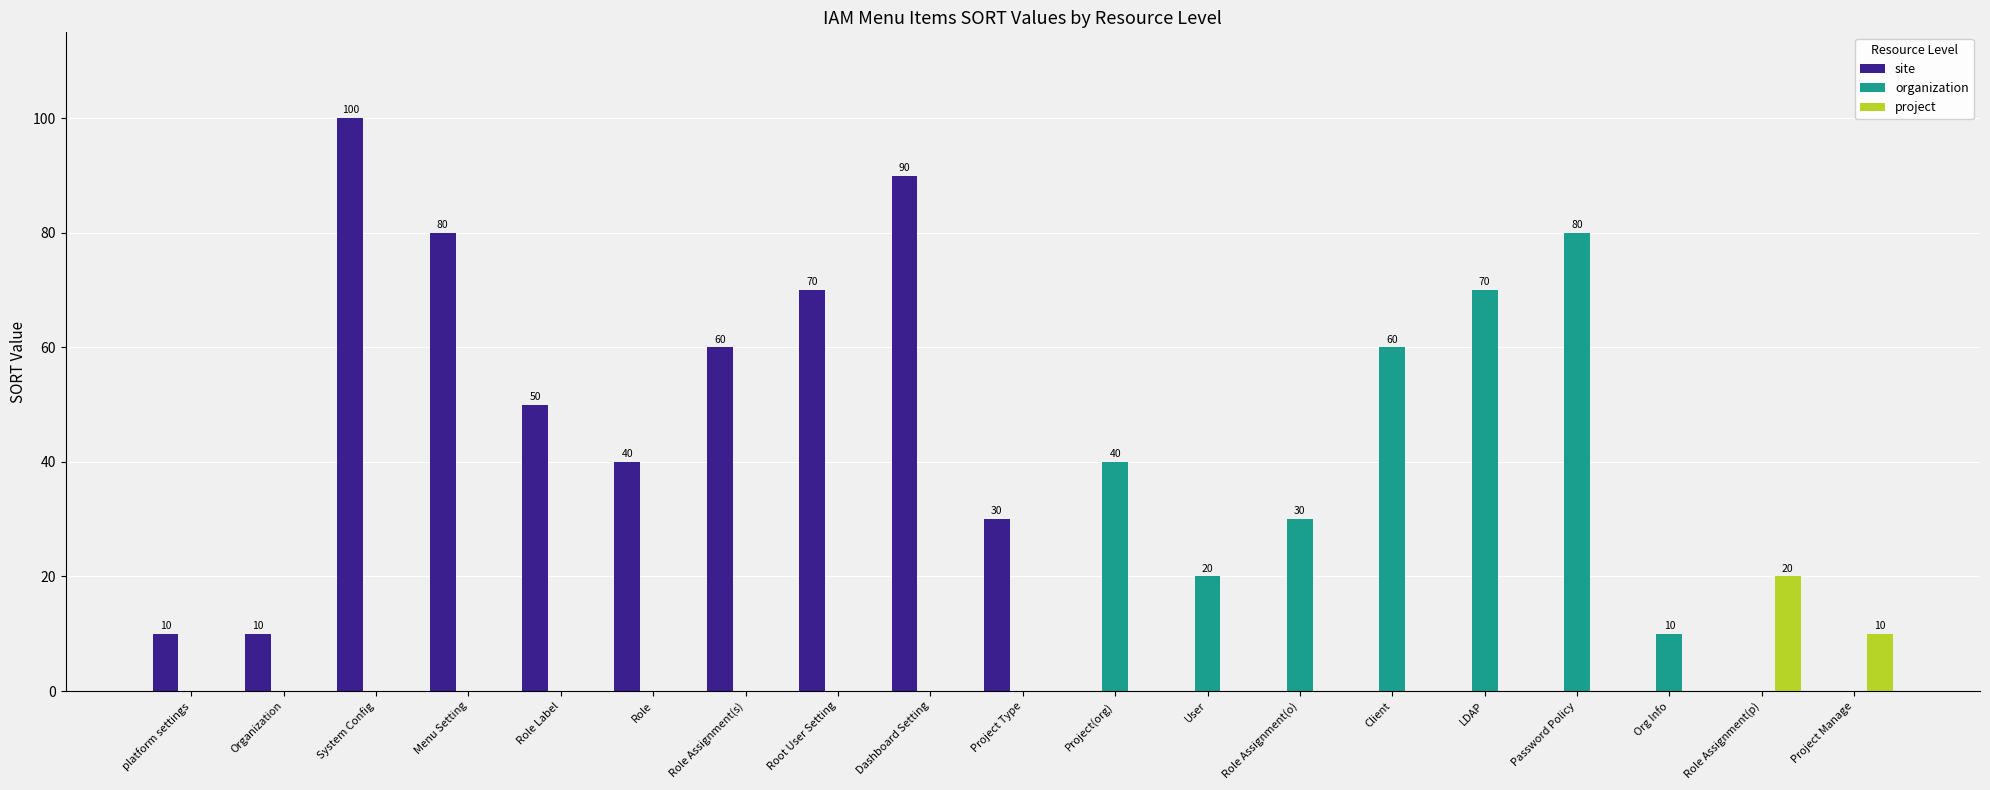

What is the total value across all series at LDAP?

70